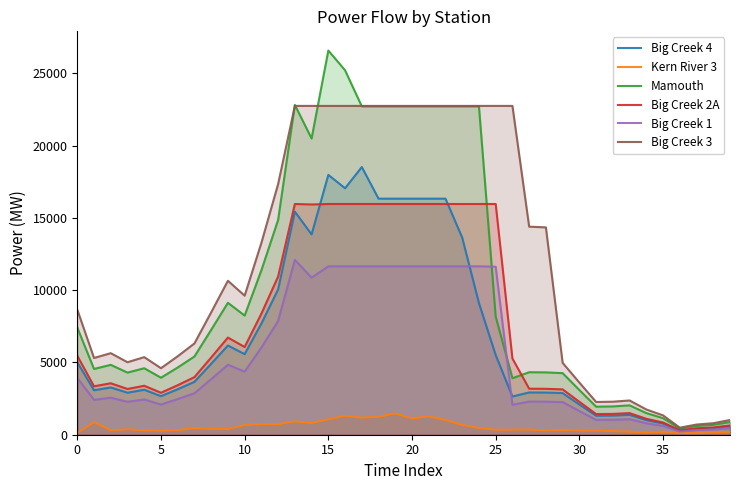

What is the label of the 39th point from the left?

38